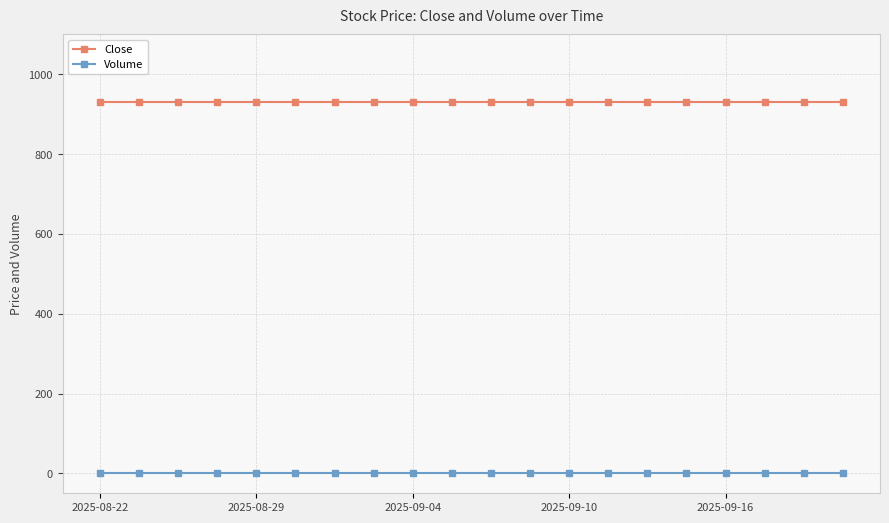

At how many categories does at least one series exceed 662?

20